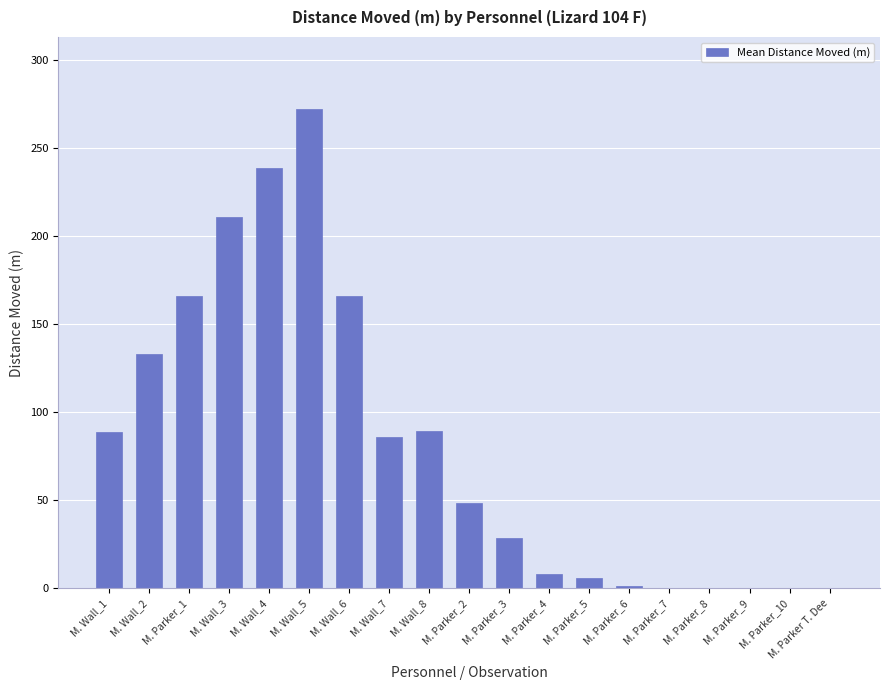

What is the difference between the values at M. Parker_6 and M. Parker_10?

1.4